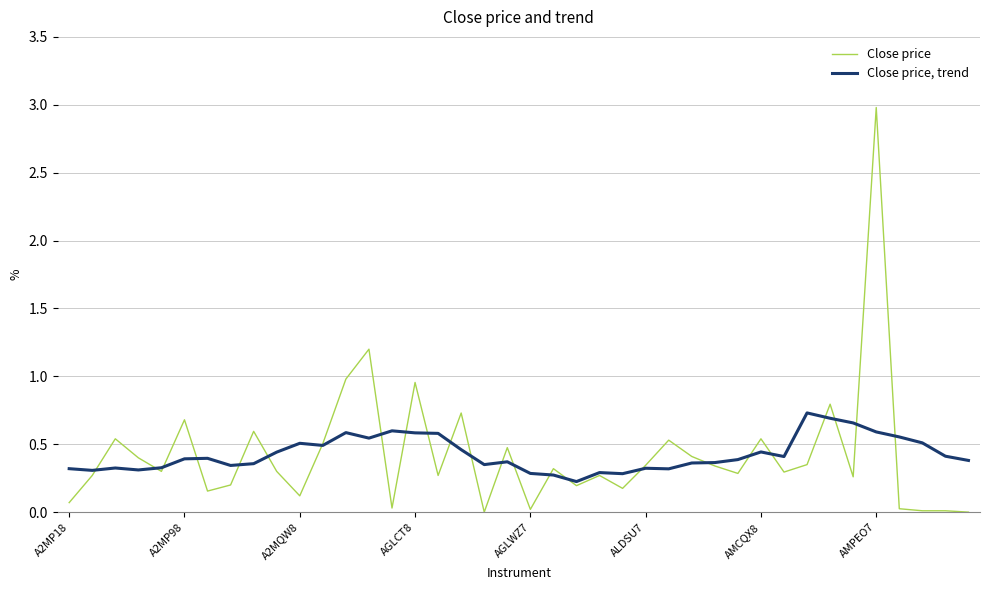

Which series has the largest range (max minus min)?

Close price